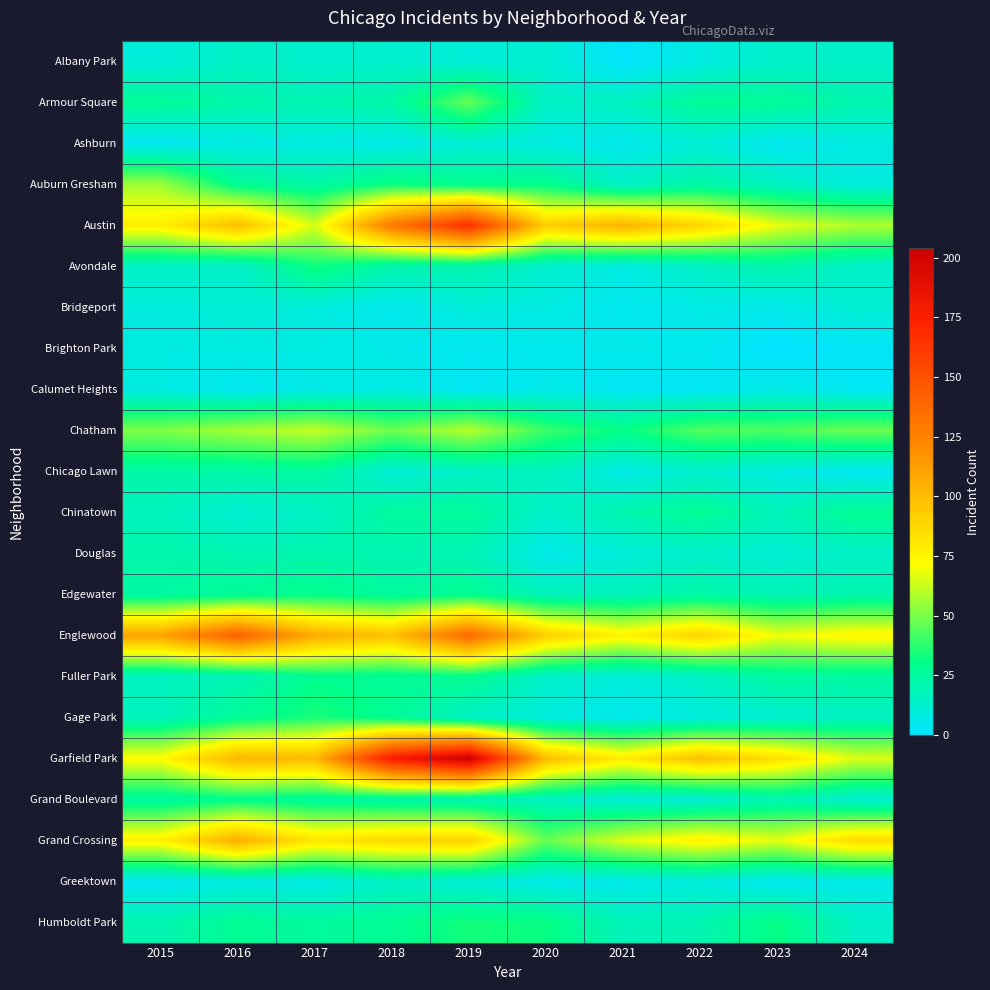

Rank the series by their maximum value, from lowest to highest.

Brighton Park, Calumet Heights, Ashburn, Bridgeport, Albany Park, Greektown, Douglas, Chicago Lawn, Chinatown, Fuller Park, Grand Boulevard, Edgewater, Avondale, Humboldt Park, Gage Park, Armour Square, Auburn Gresham, Chatham, Grand Crossing, Englewood, Austin, Garfield Park